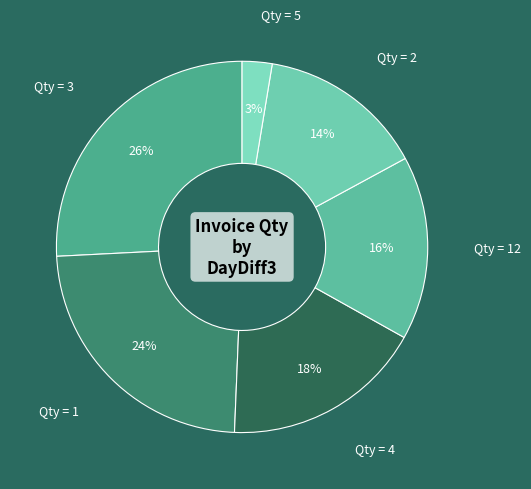

Does Qty = 1 account for over 50% of the chart?

No